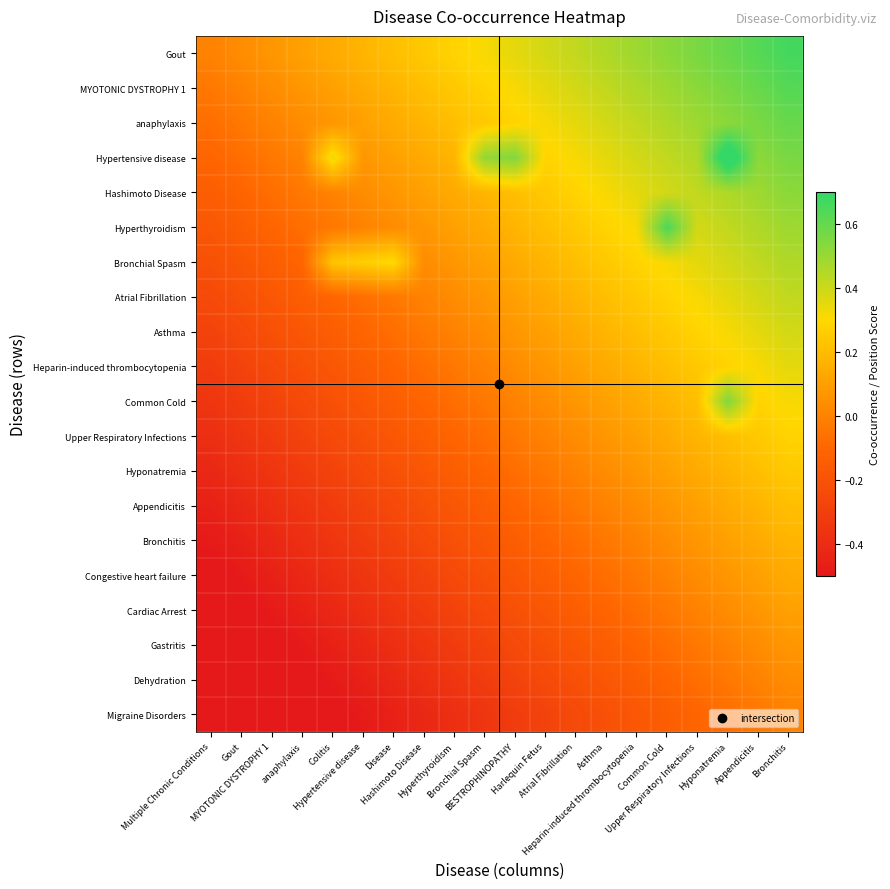

Which has a higher value, Asthma or MYOTONIC DYSTROPHY 1?

Asthma